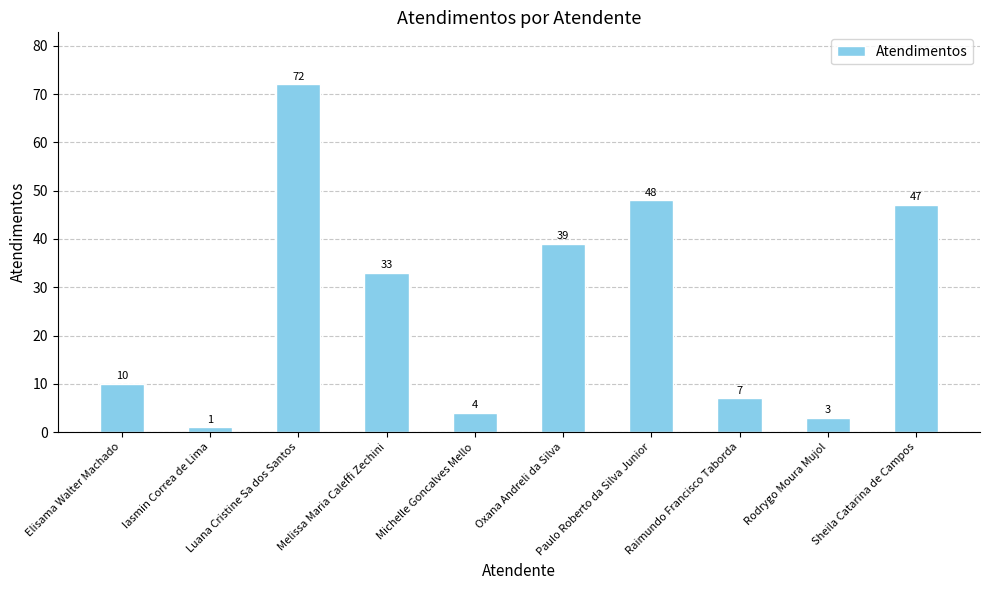

What is the approximate value at Luana Cristine Sa dos Santos, to the nearest 5?

70